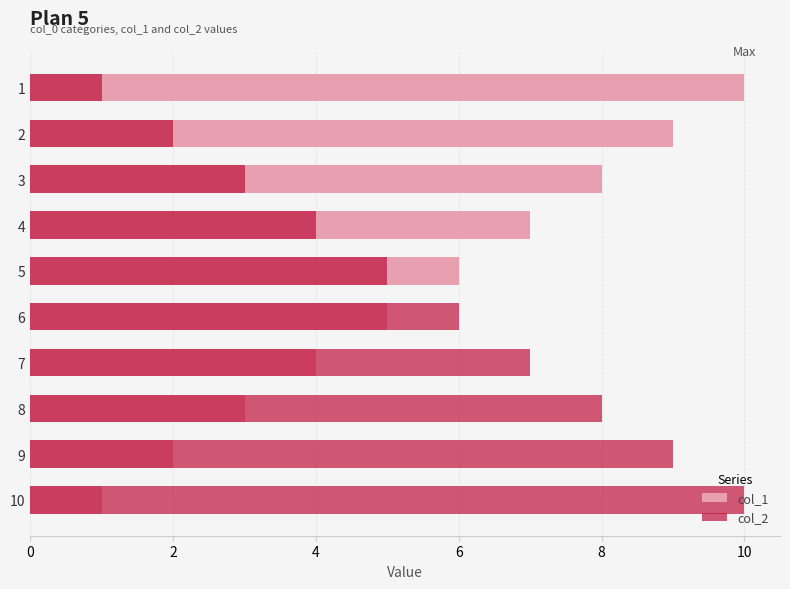

Is the value of col_1 at 8 greater than the value of col_2 at 4?

No